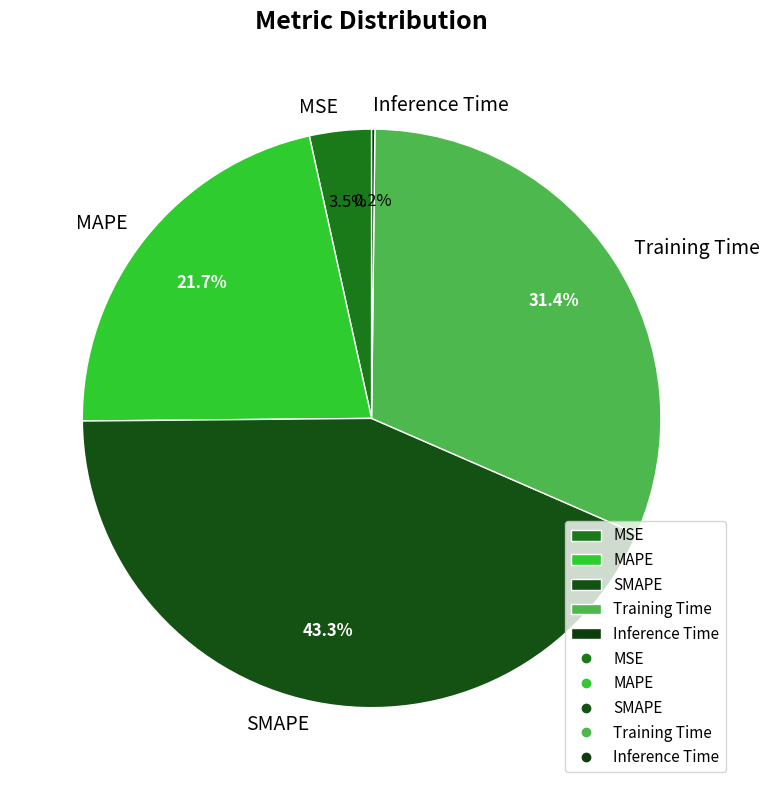

Do Training Time and MAPE together represent more than half of the pie?

Yes